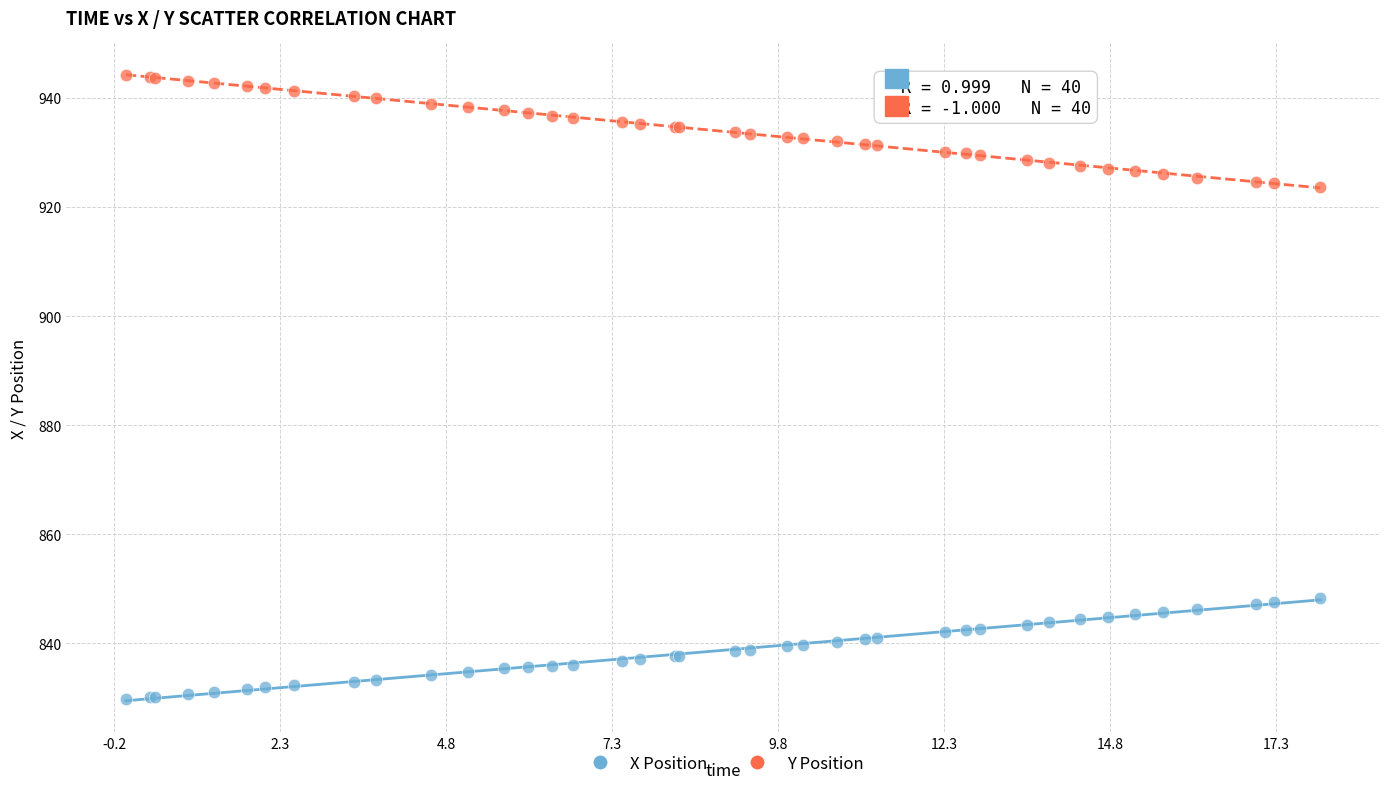

Which series has the largest Y range (max minus min)?

Y Position